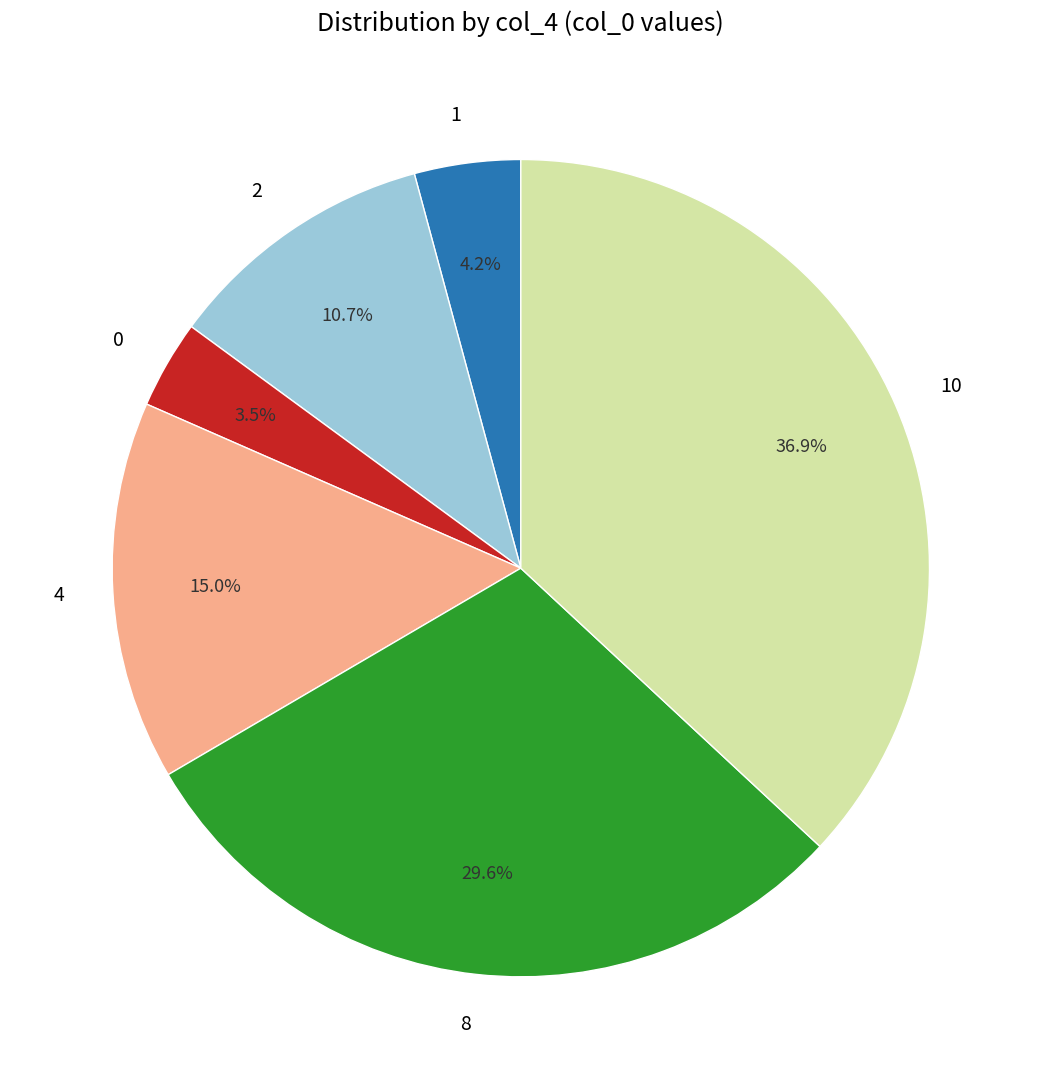

Which slice is the largest?

10